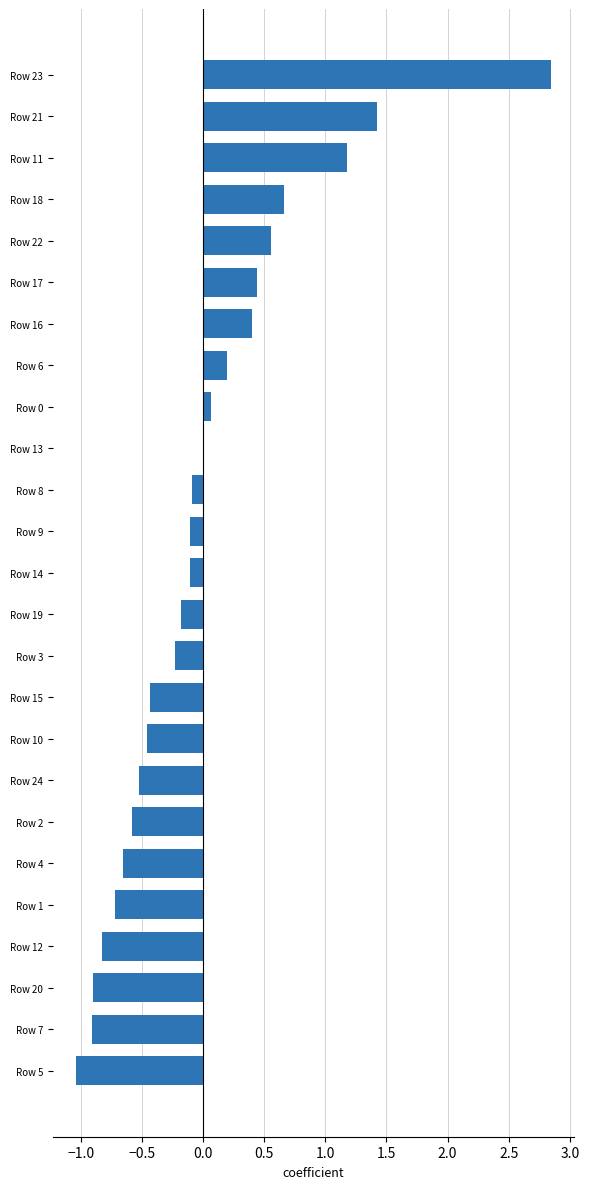

Is it true that the value at Row 12 is -0.8?

True